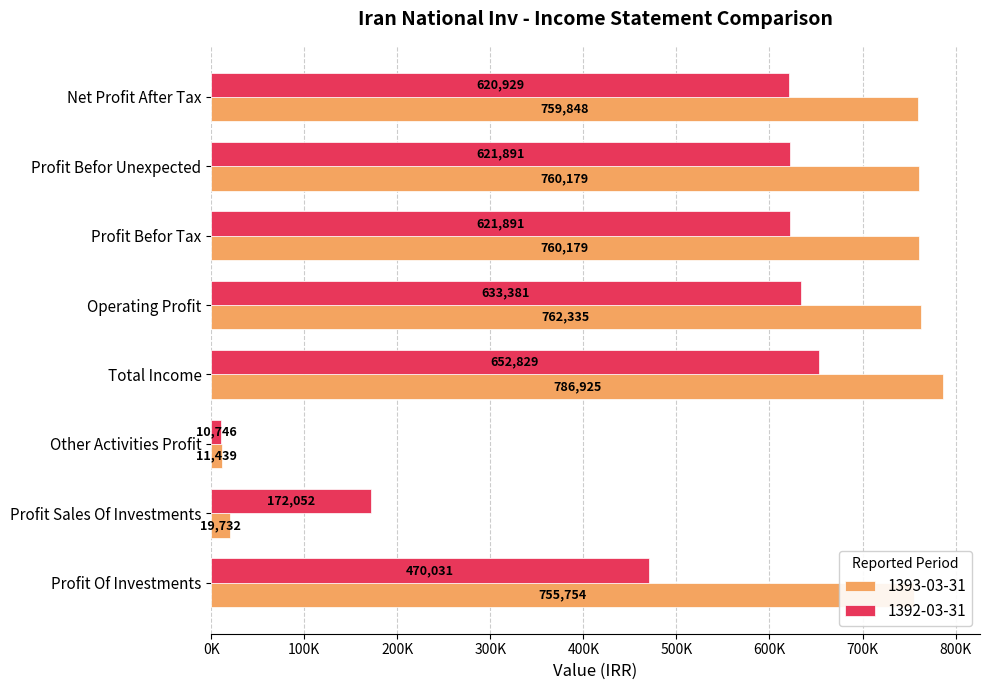

What are all the series names shown in the legend?

1393-03-31, 1392-03-31